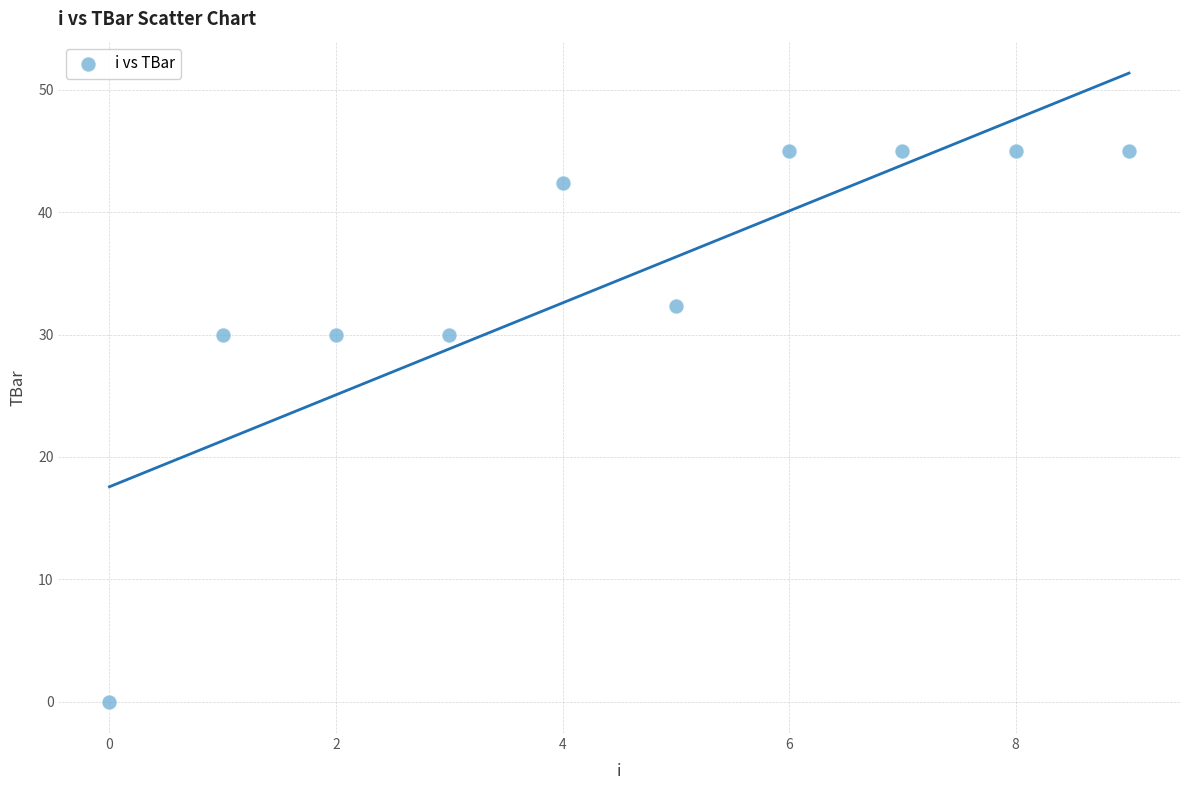

What is the average Y value?

34.5